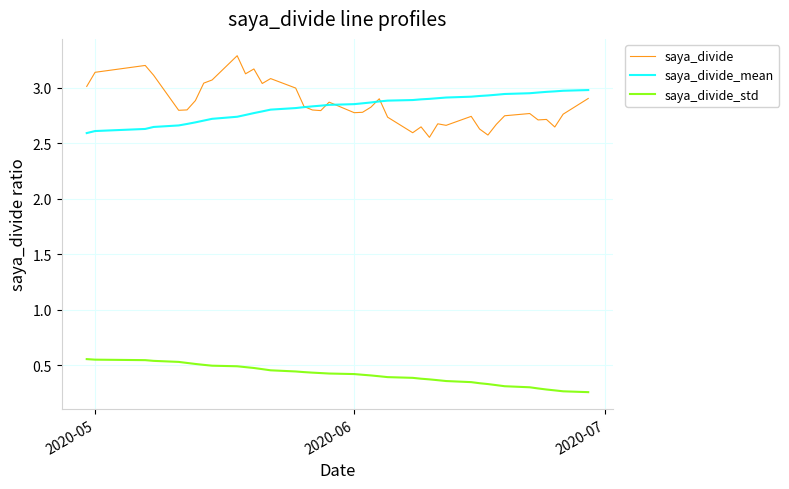

What is the greatest value displayed?

3.3